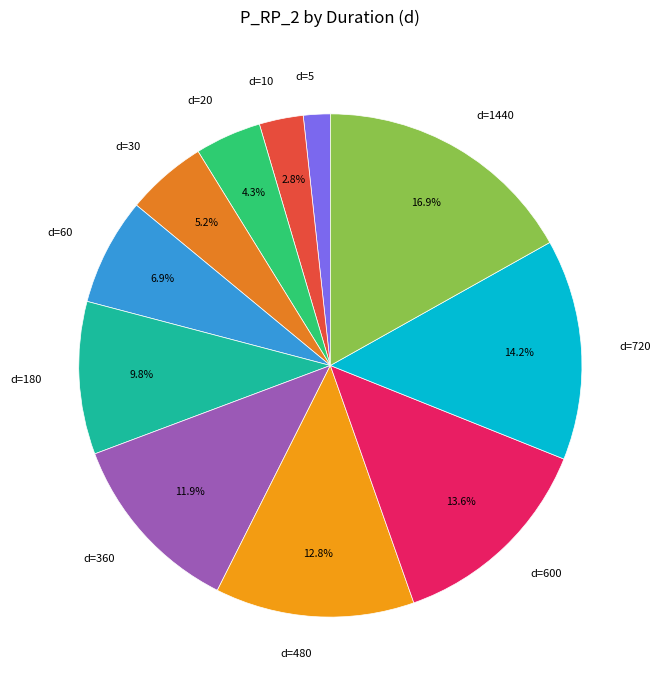

Combined, do d=180 and d=10 account for over 50%?

No